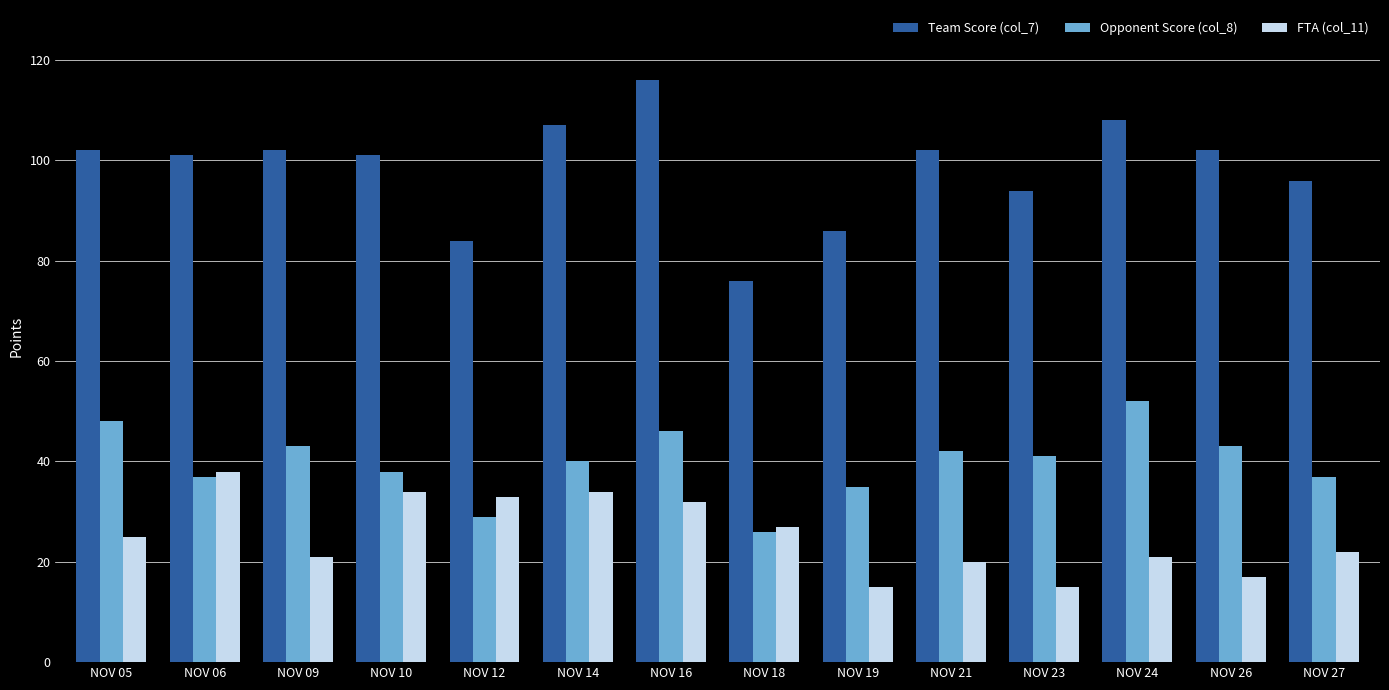

What is the spread (max minus min) of values at NOV 16?

84